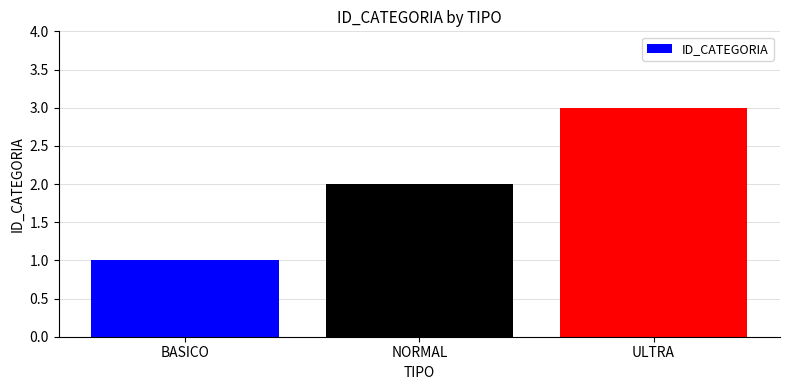

At which category does the chart reach its peak across all series?

ULTRA